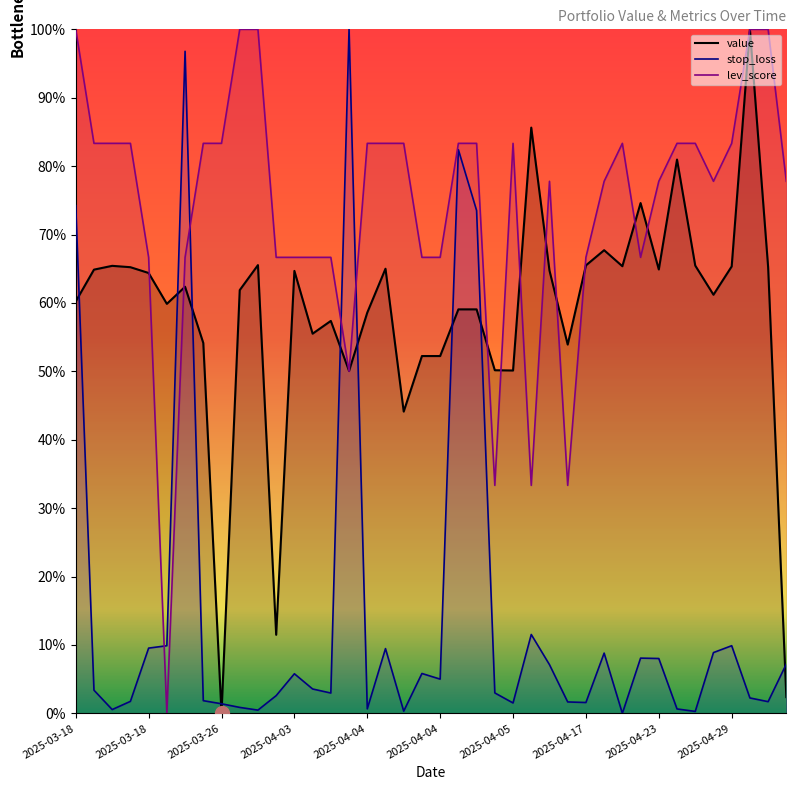

How many interior local peaks does the value series have?

11